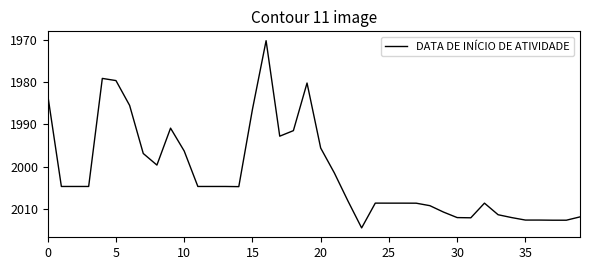

What is the sum of all values?

80056.9